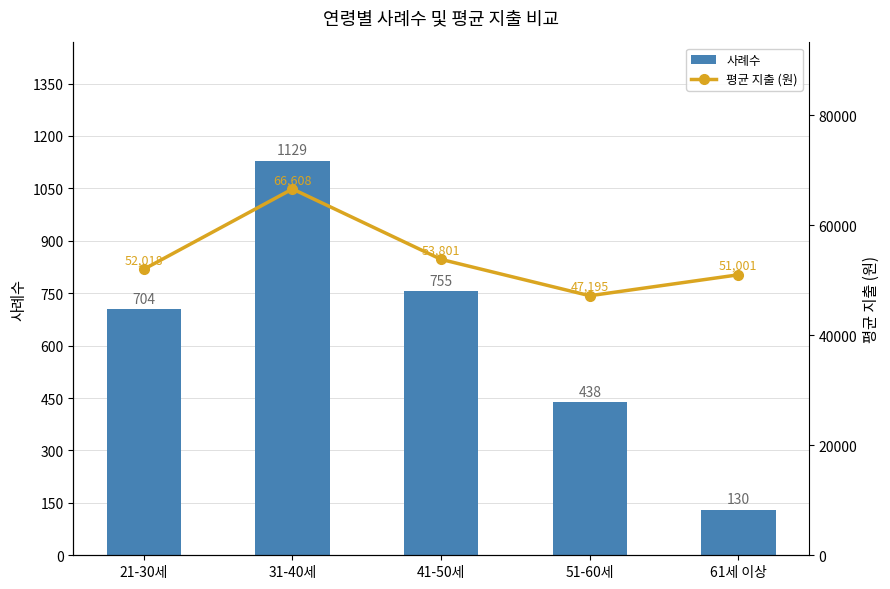

What position from the left is 31-40세?

2